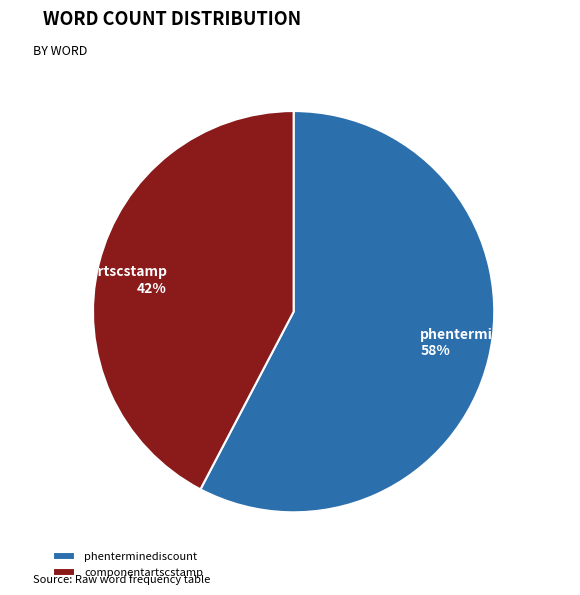

Is it true that componentartscstamp is 42% of the pie?

True